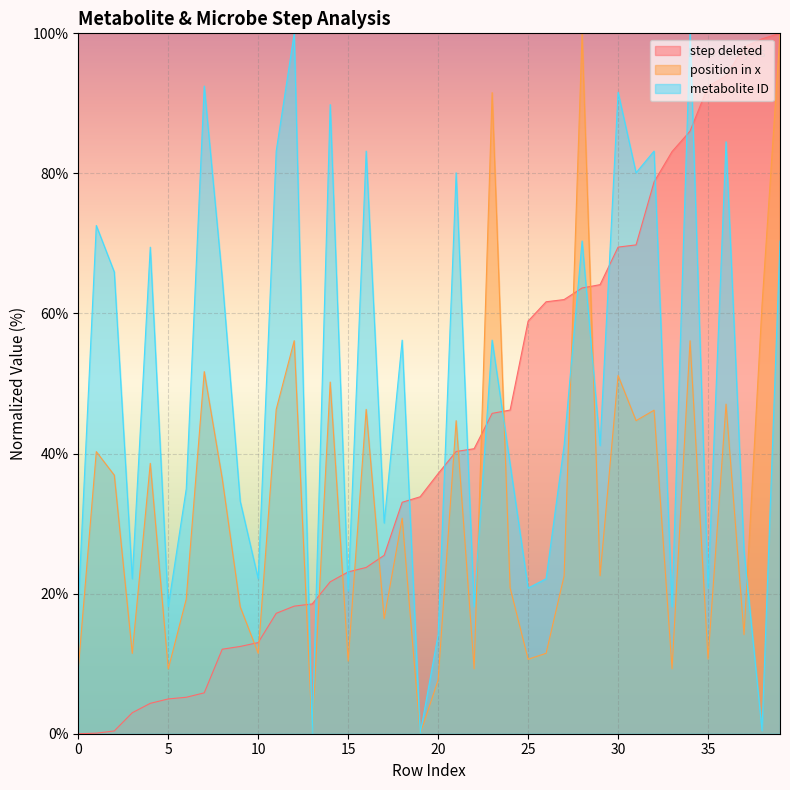

Is the value of metabolite ID at 14 greater than the value of position in x at 34?

Yes